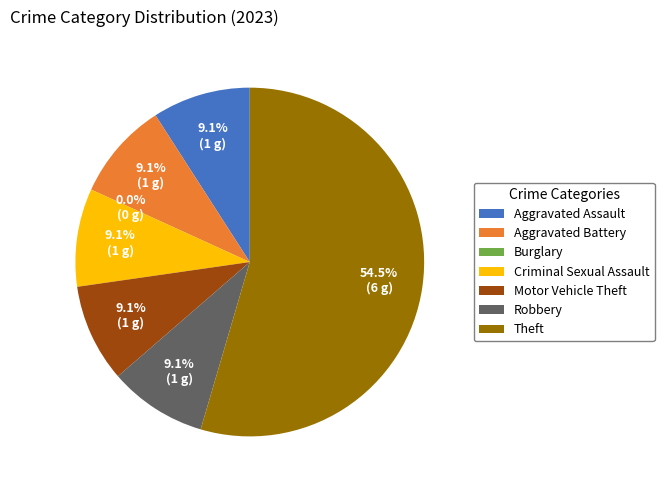

True or false: Burglary accounts for 0% of the total.

True